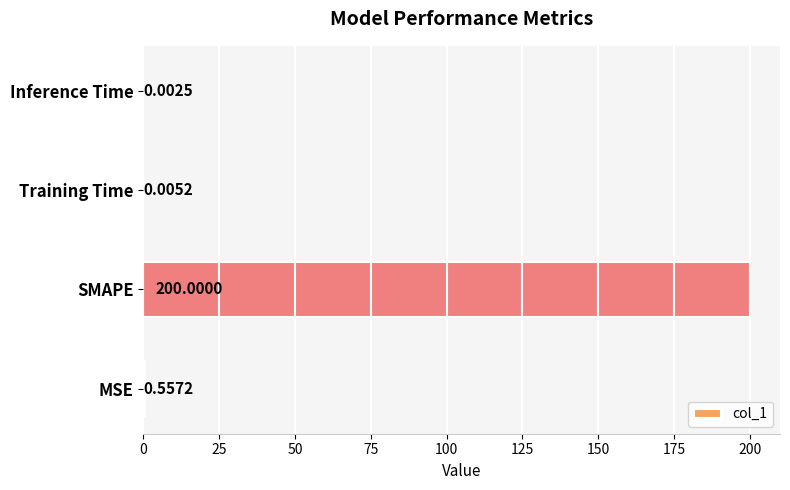

At which category does the chart reach its peak across all series?

SMAPE